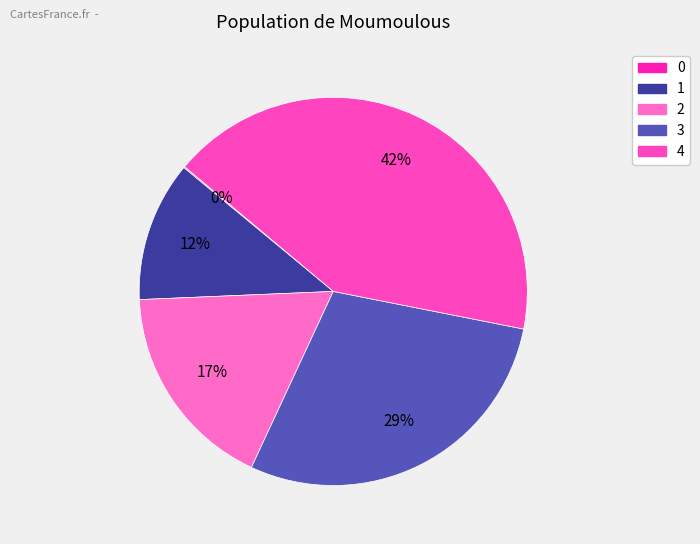

Which has a higher value, 2 or 0?

2